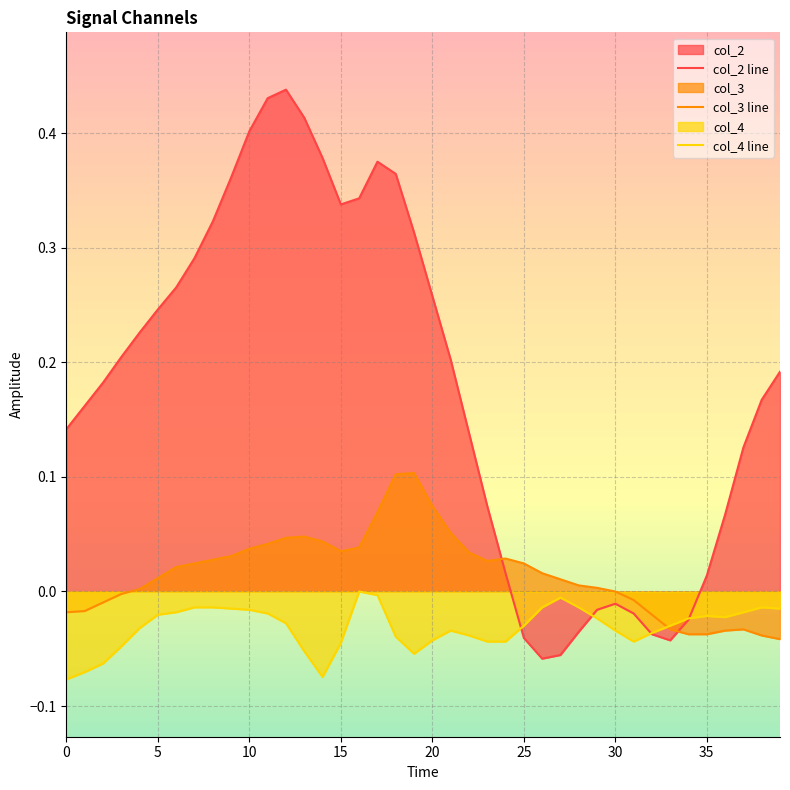

True or false: col_3 line and col_2 line cross at least once.

True